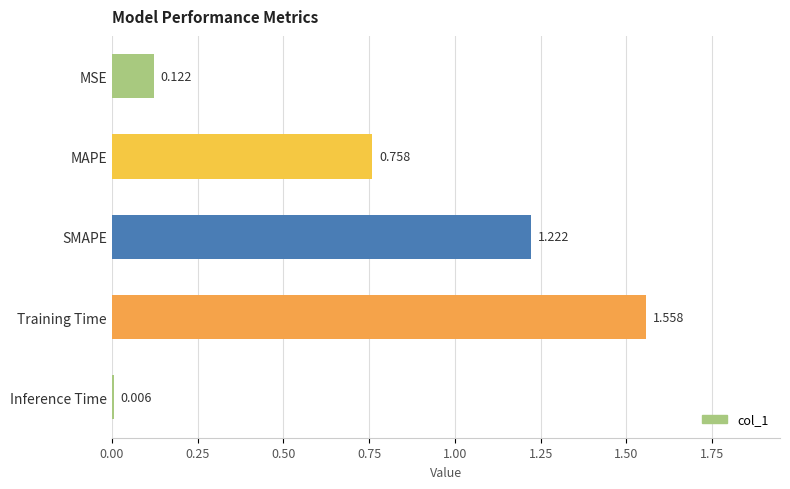

What is the label of the 4th bar from the top?

Training Time